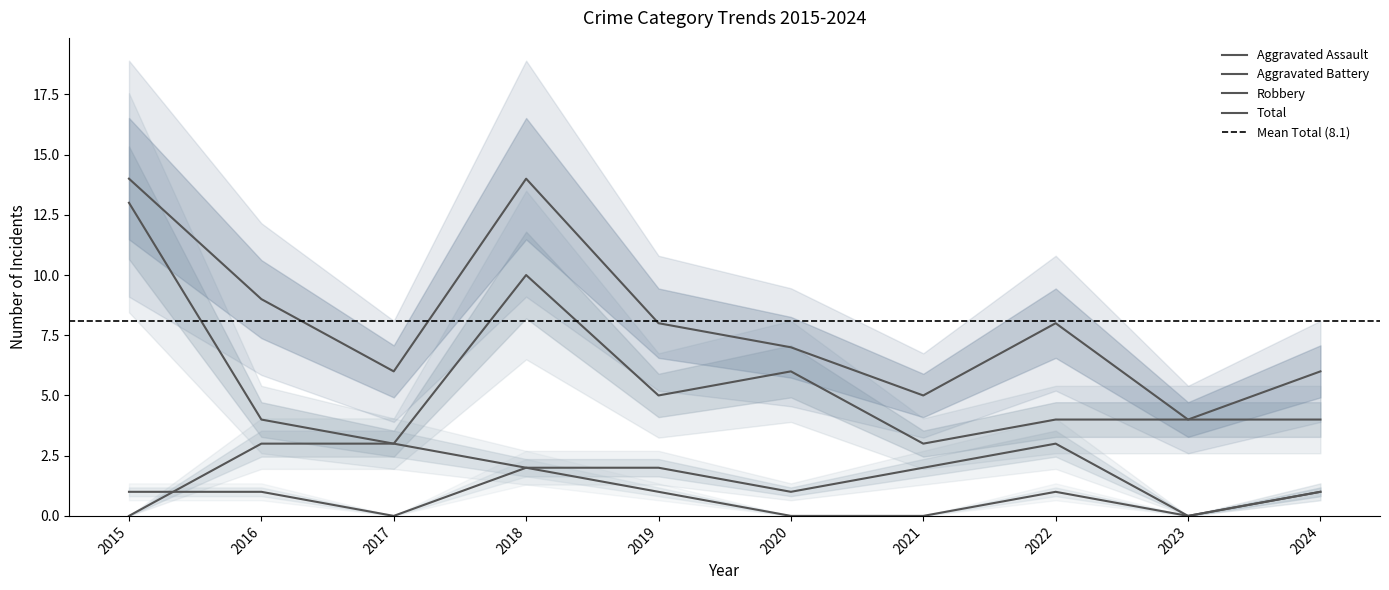

True or false: Aggravated Assault and Robbery intersect in this chart.

False